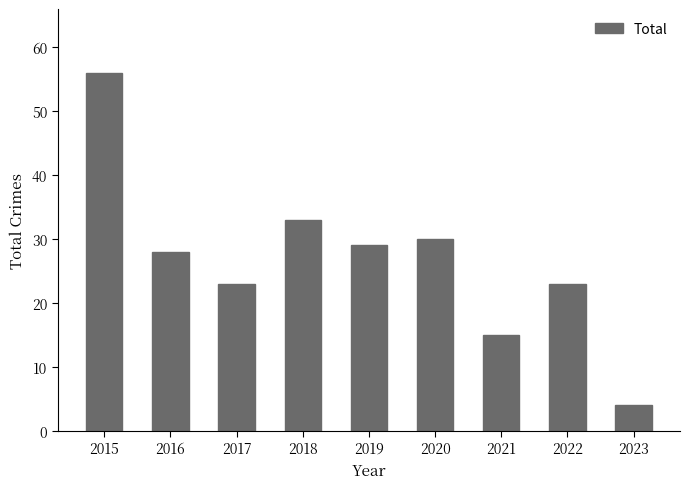

Which label corresponds to the smallest value in the chart?

2023